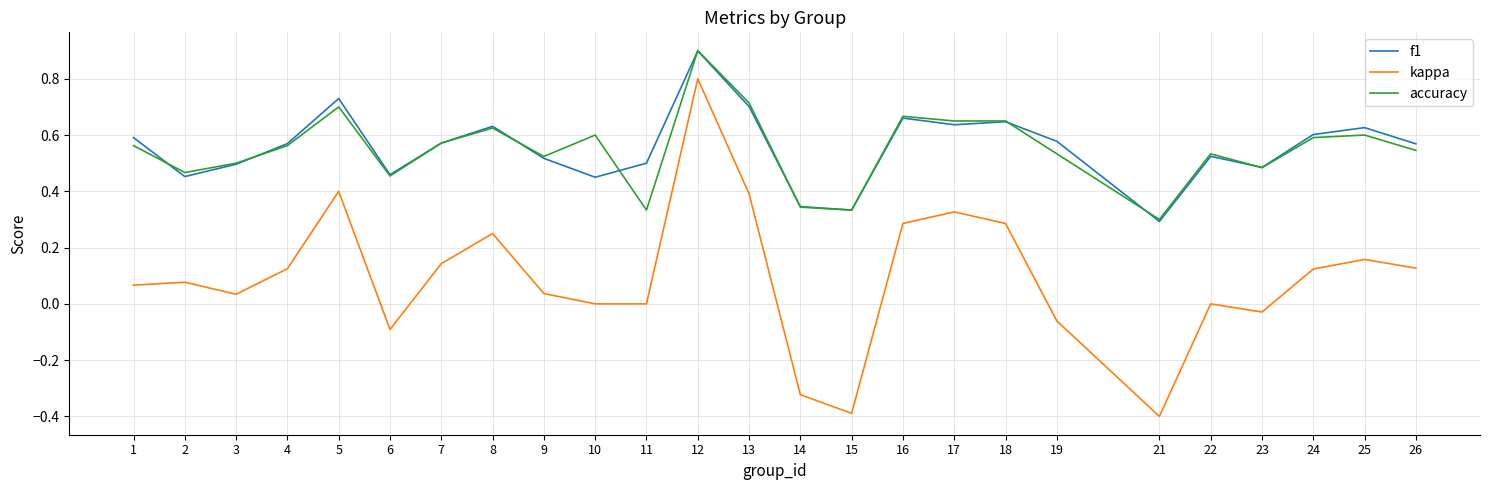

At 19, list the series in order from smallest to largest.

kappa, accuracy, f1